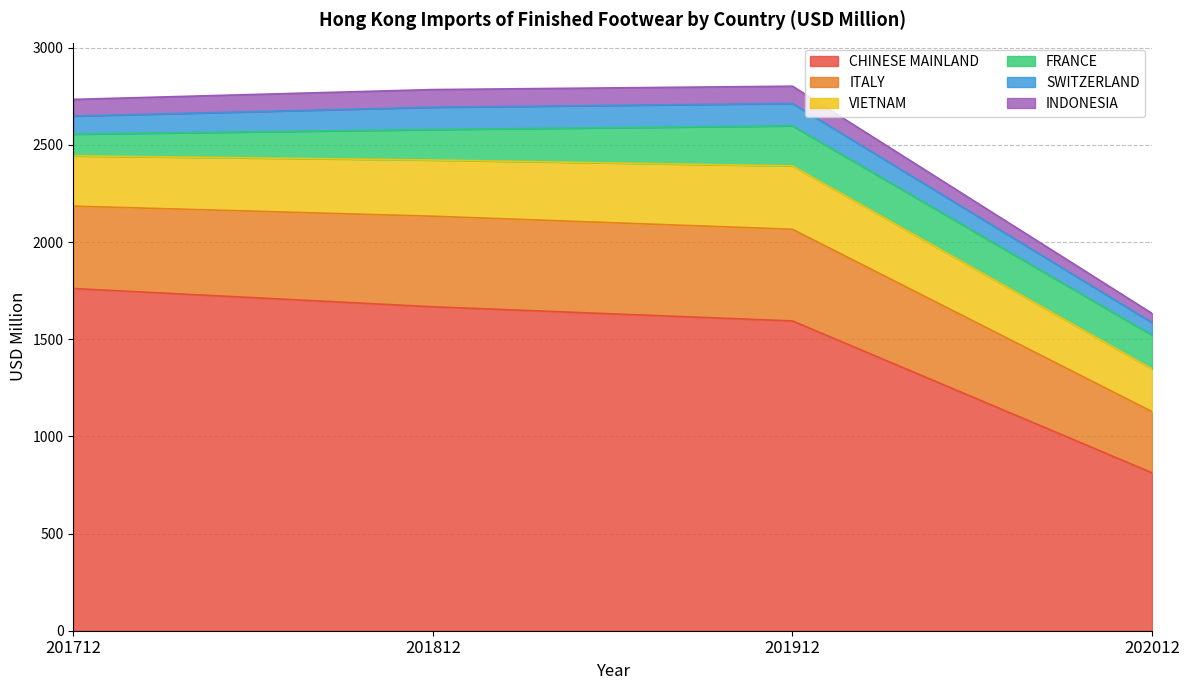

At which category does FRANCE reach its first local peak?

201912